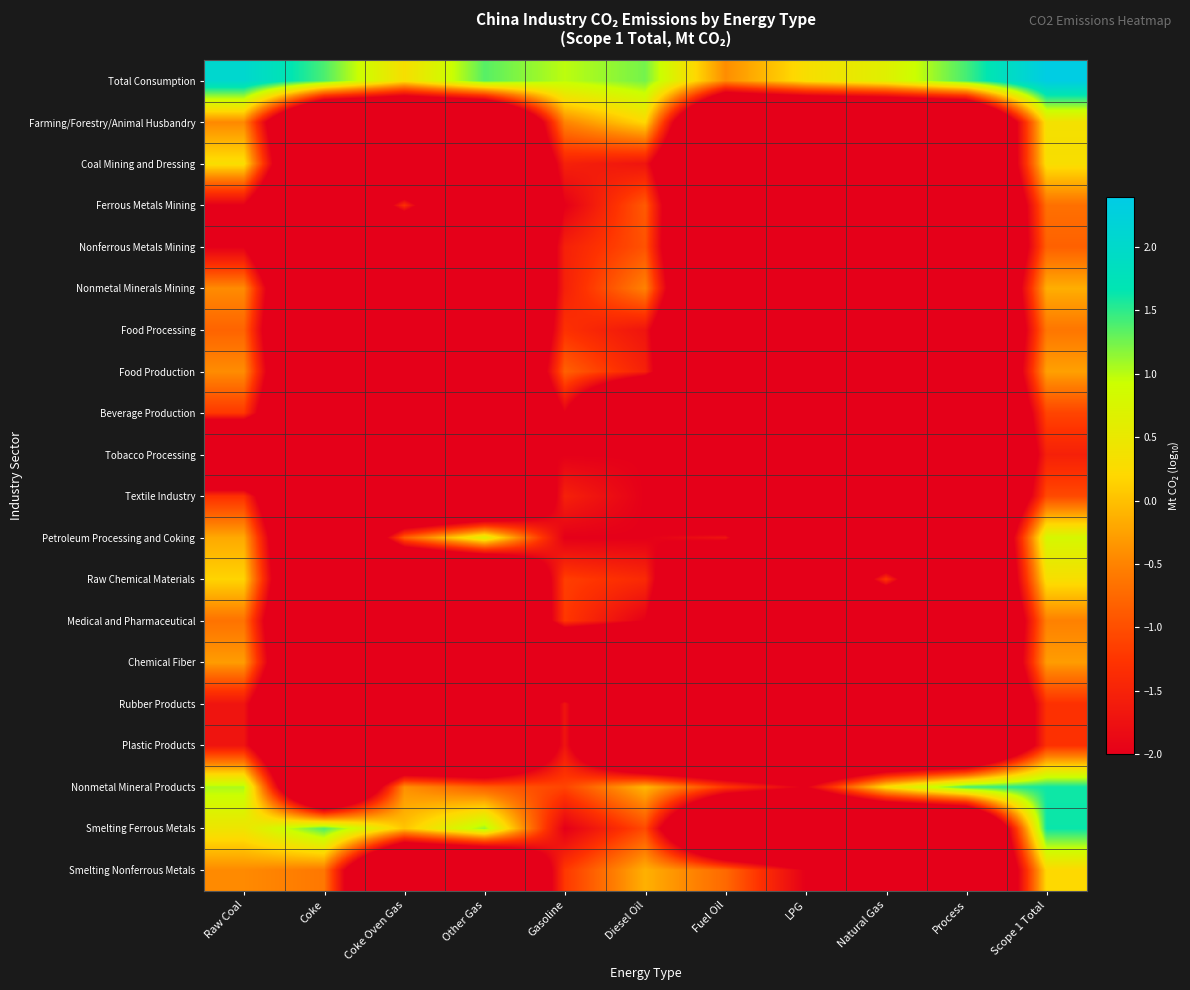

List the series in order of their peak value, lowest first.

Tobacco Processing, Rubber Products, Plastic Products, Beverage Production, Textile Industry, Nonferrous Metals Mining, Ferrous Metals Mining, Food Processing, Medical and Pharmaceutical, Chemical Fiber, Food Production, Nonmetal Minerals Mining, Smelting Nonferrous Metals, Coal Mining and Dressing, Raw Chemical Materials, Farming/Forestry/Animal Husbandry, Petroleum Processing and Coking, Nonmetal Mineral Products, Smelting Ferrous Metals, Total Consumption